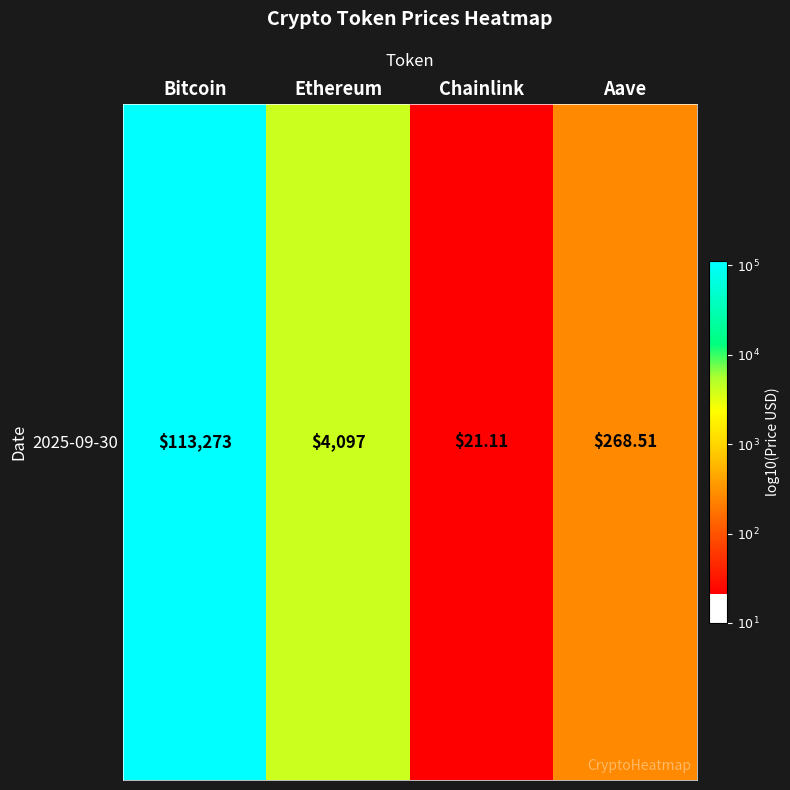

The value at Aave is 0.8. True or false?

False